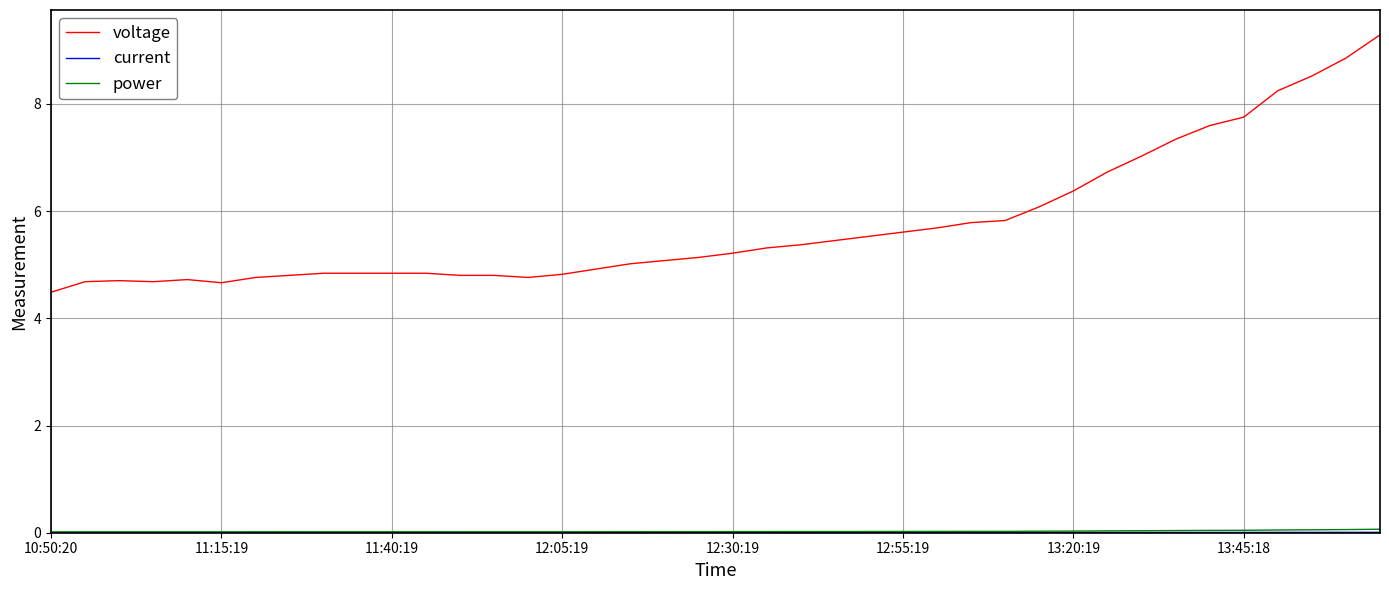

What is the maximum value for voltage?

9.3